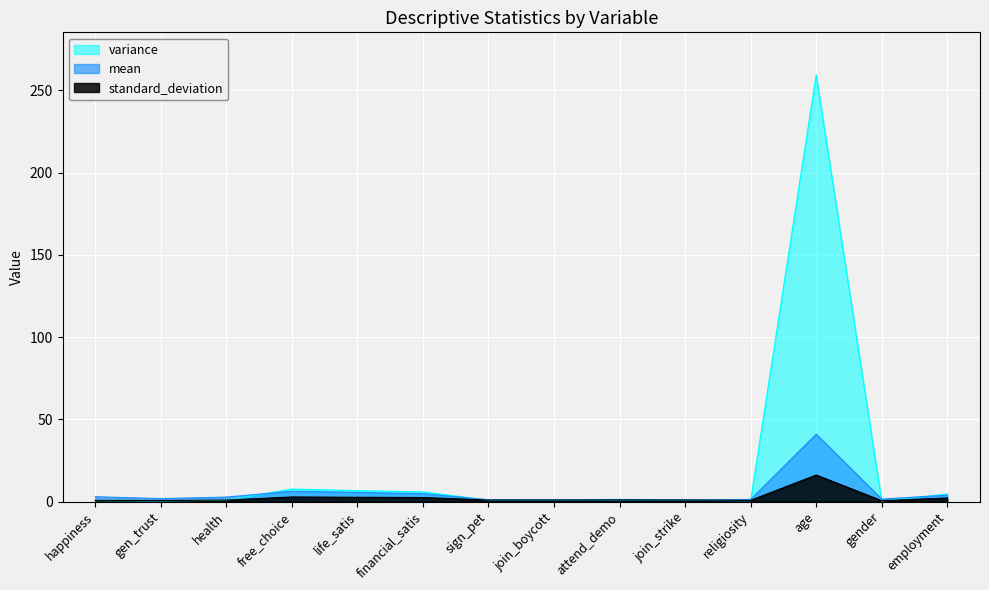

In mean, how many points are higher than both neighbors (excluding endpoints)?

3